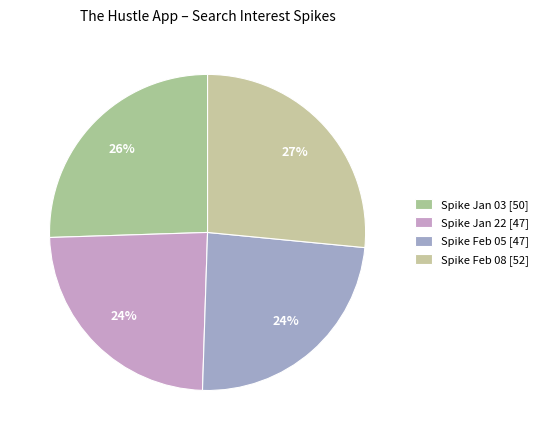

To the nearest percent, what is the average slice percentage?

25%